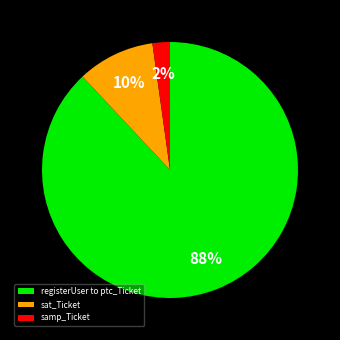

Between registerUser to ptc_Ticket and samp_Ticket, which is larger?

registerUser to ptc_Ticket